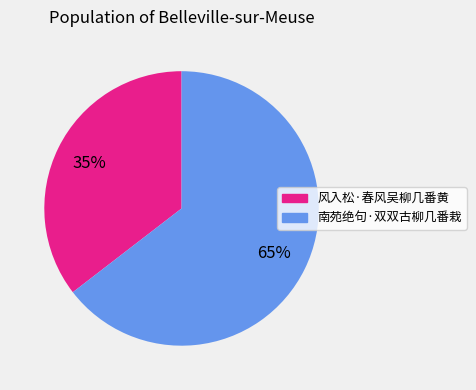

What is the smallest slice in the pie chart?

风入松·春风吴柳几番黄